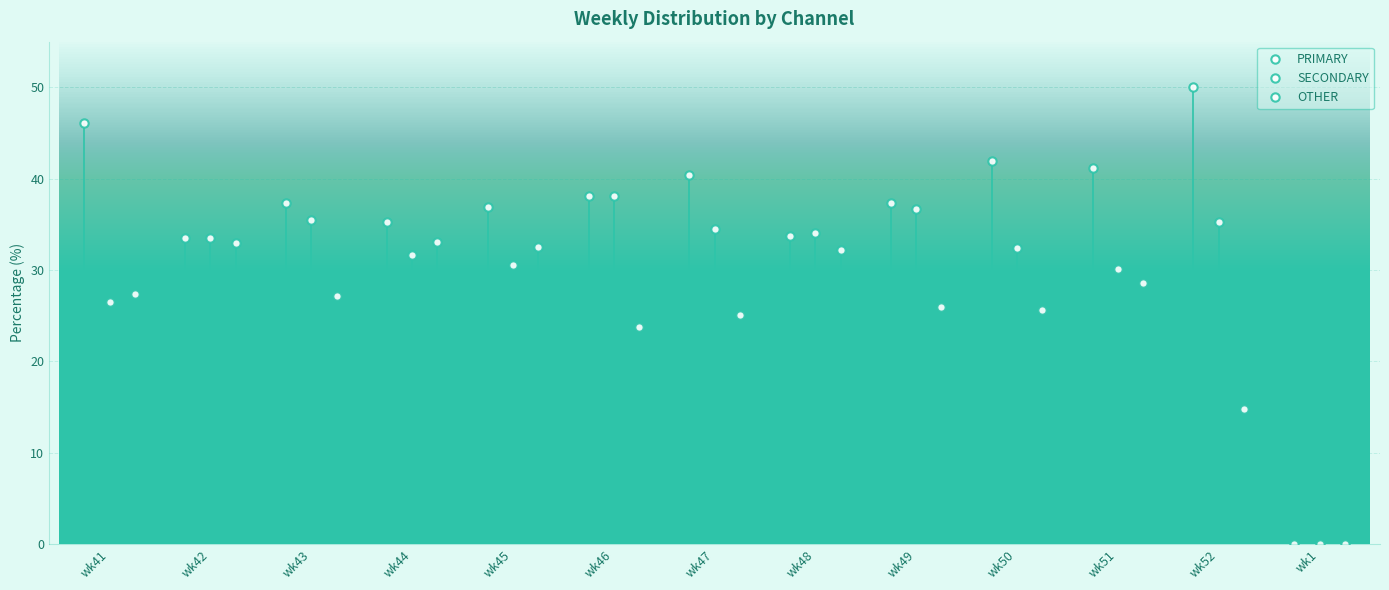

What is the label of the 3rd point from the left?

wk43